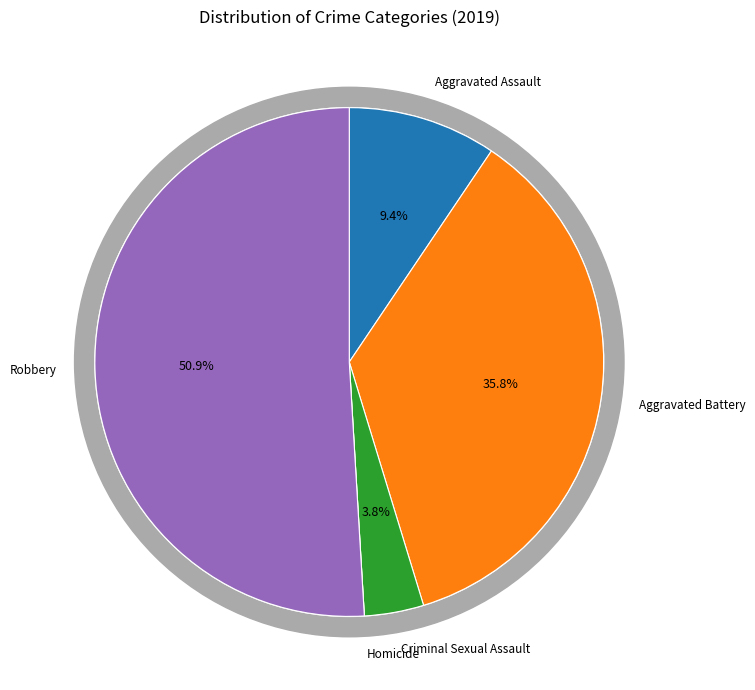

Is it true that Criminal Sexual Assault is 4% of the pie?

True